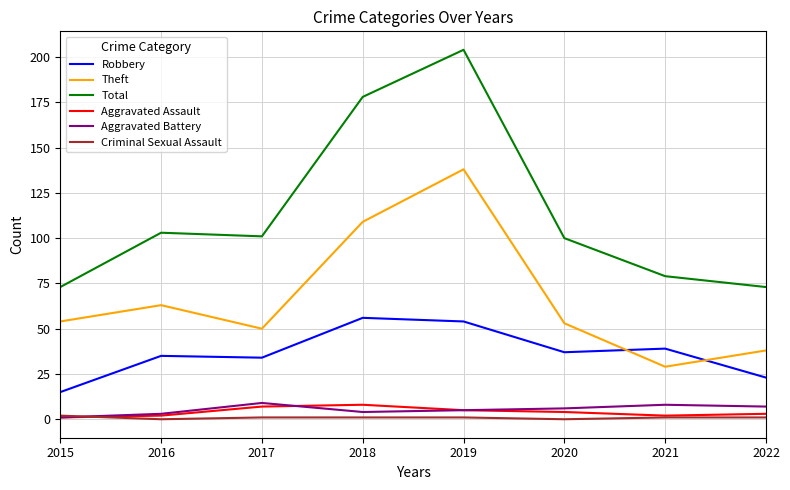

Where is Theft nearest to the value 83?

2016